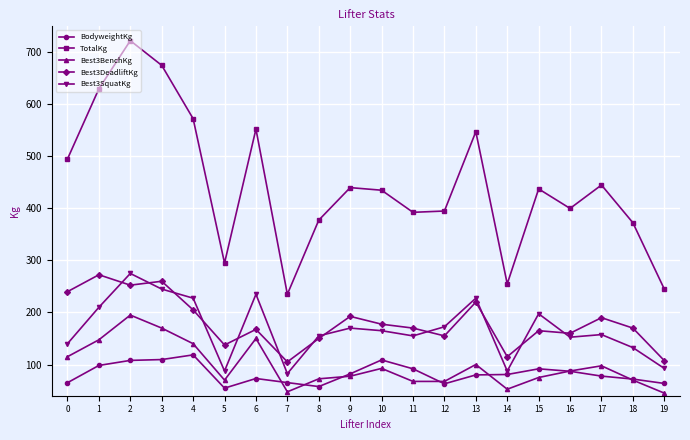

How many values in the Best3BenchKg series are below 87?

10